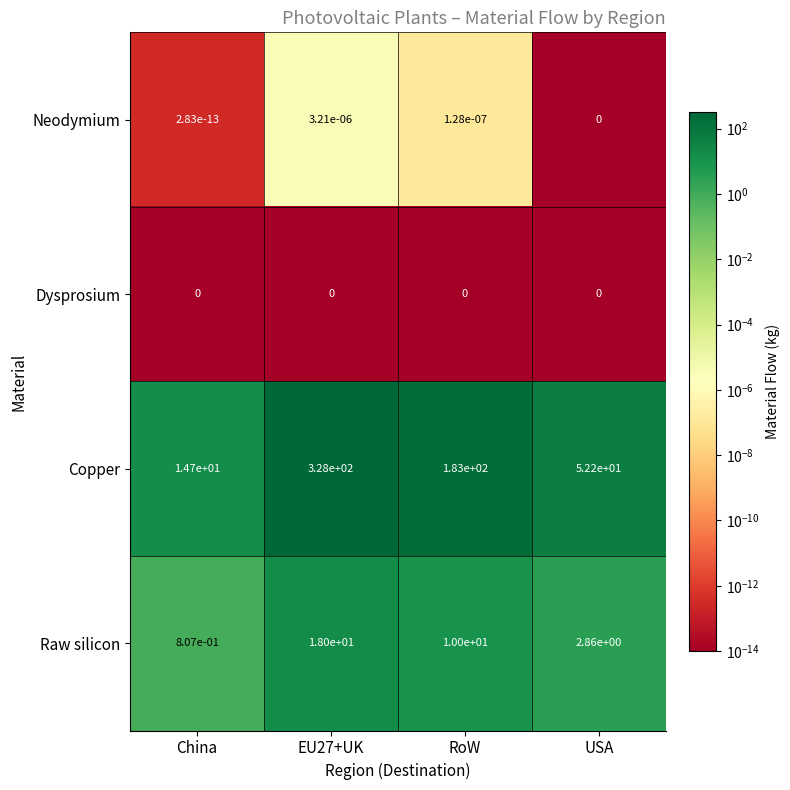

Rank the series by their maximum value, from highest to lowest.

Copper, Raw silicon, Neodymium, Dysprosium